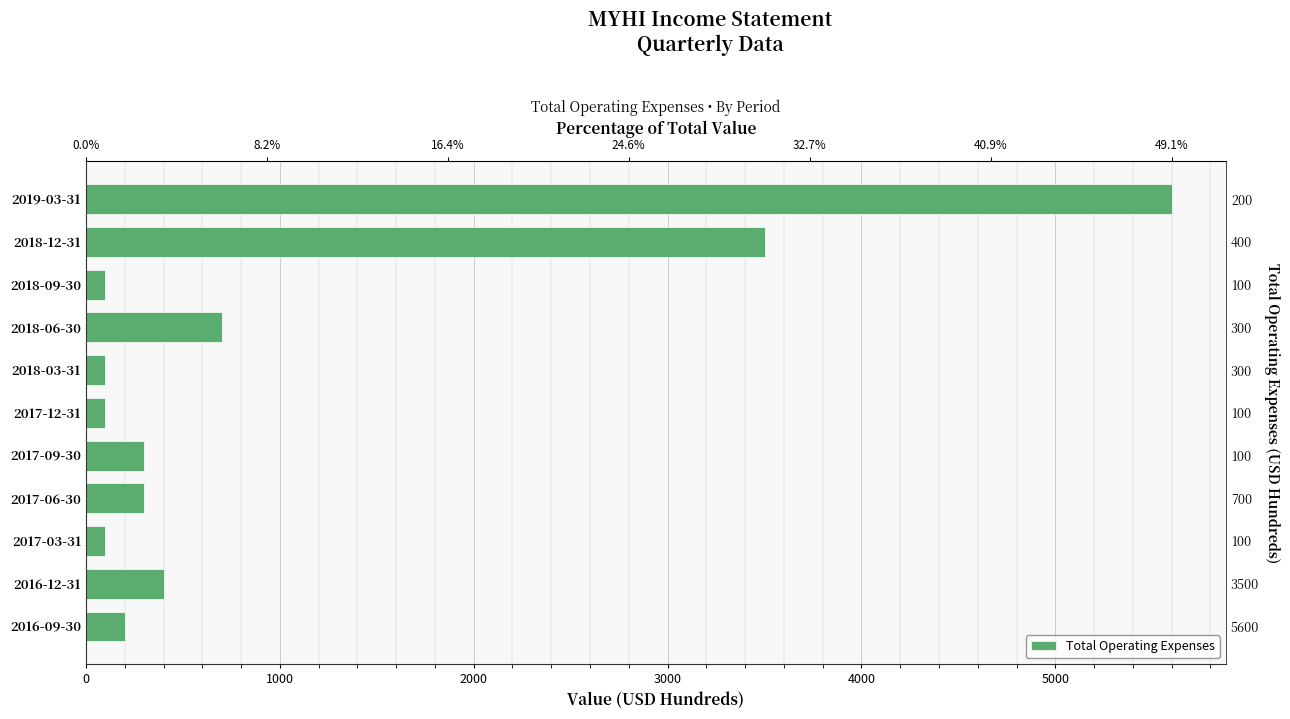

Is it true that the value at 2018-12-31 is 2338?

False